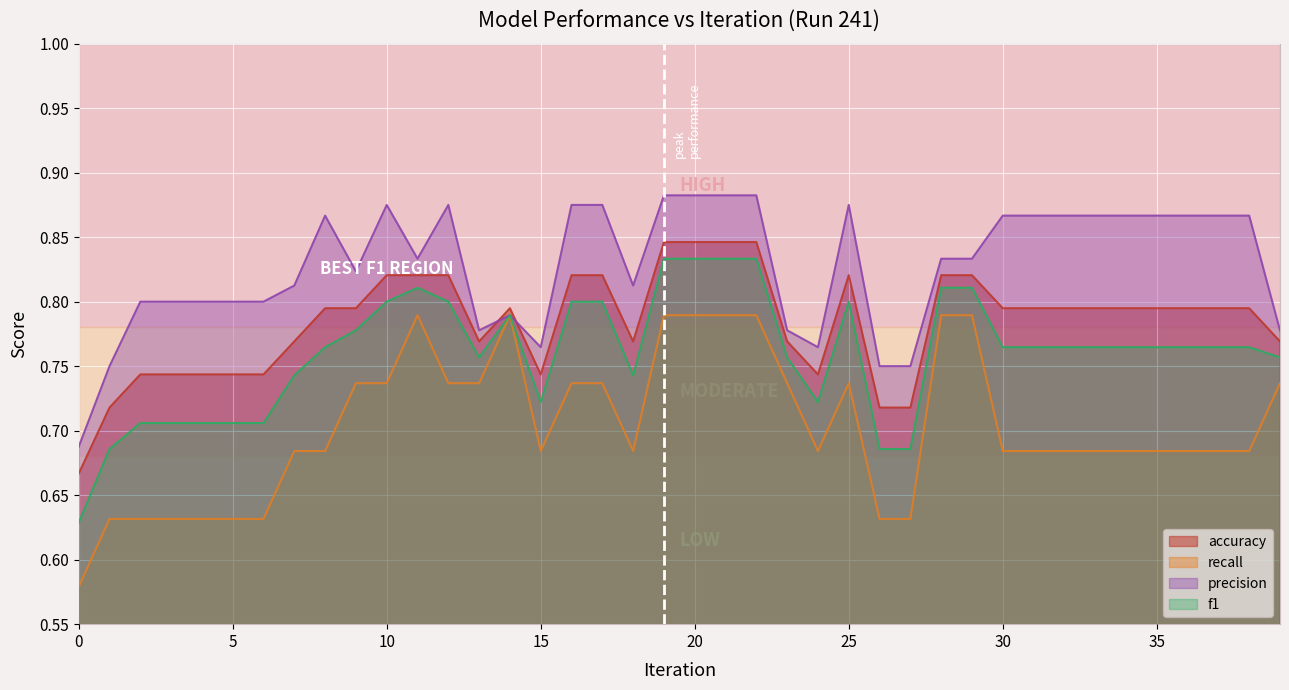

True or false: f1 and accuracy intersect in this chart.

False